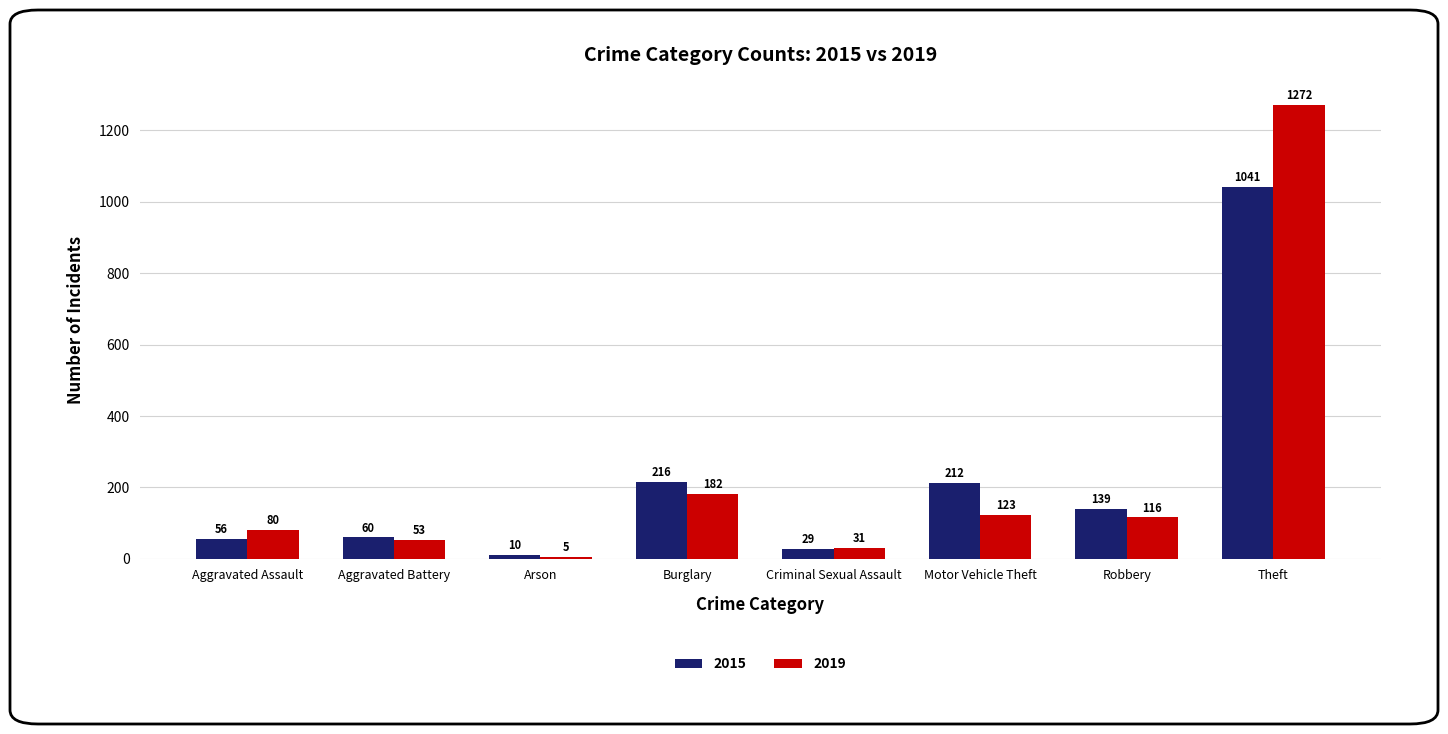

At how many categories does at least one series exceed 701?

1